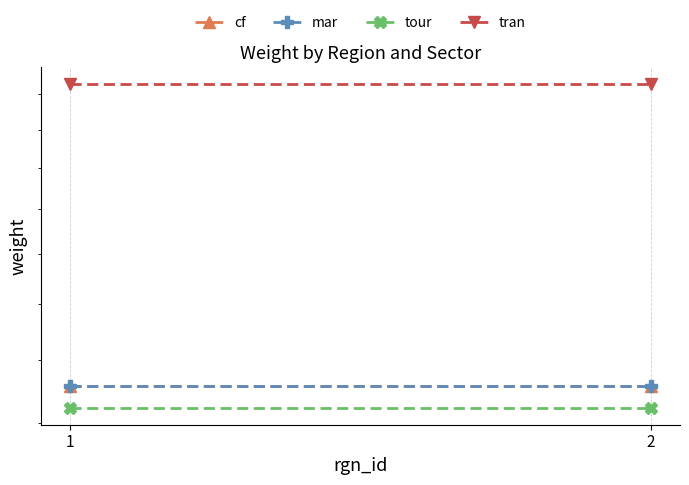

What is the difference between the highest and lowest values at 1?

1.4